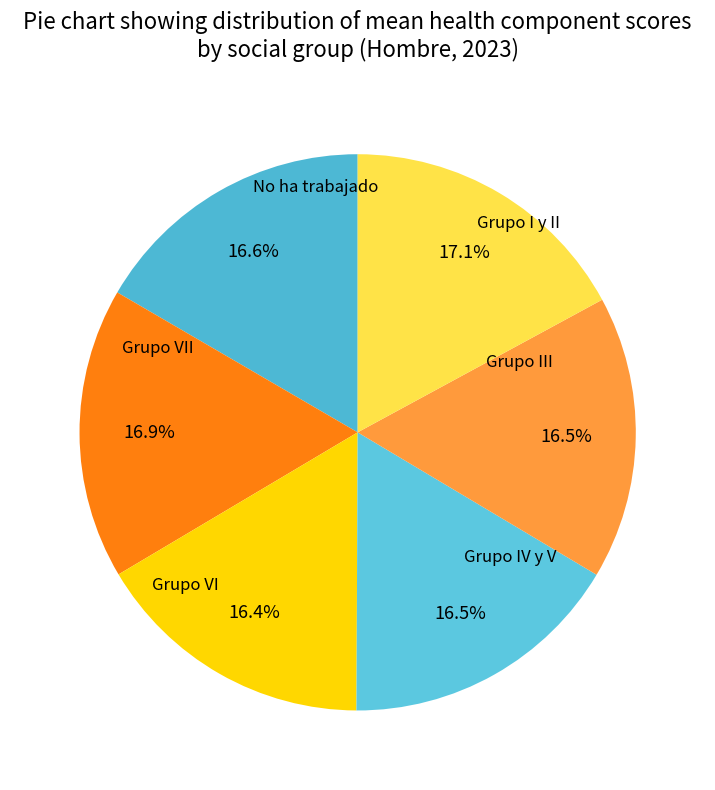

How many segments does this pie chart have?

6